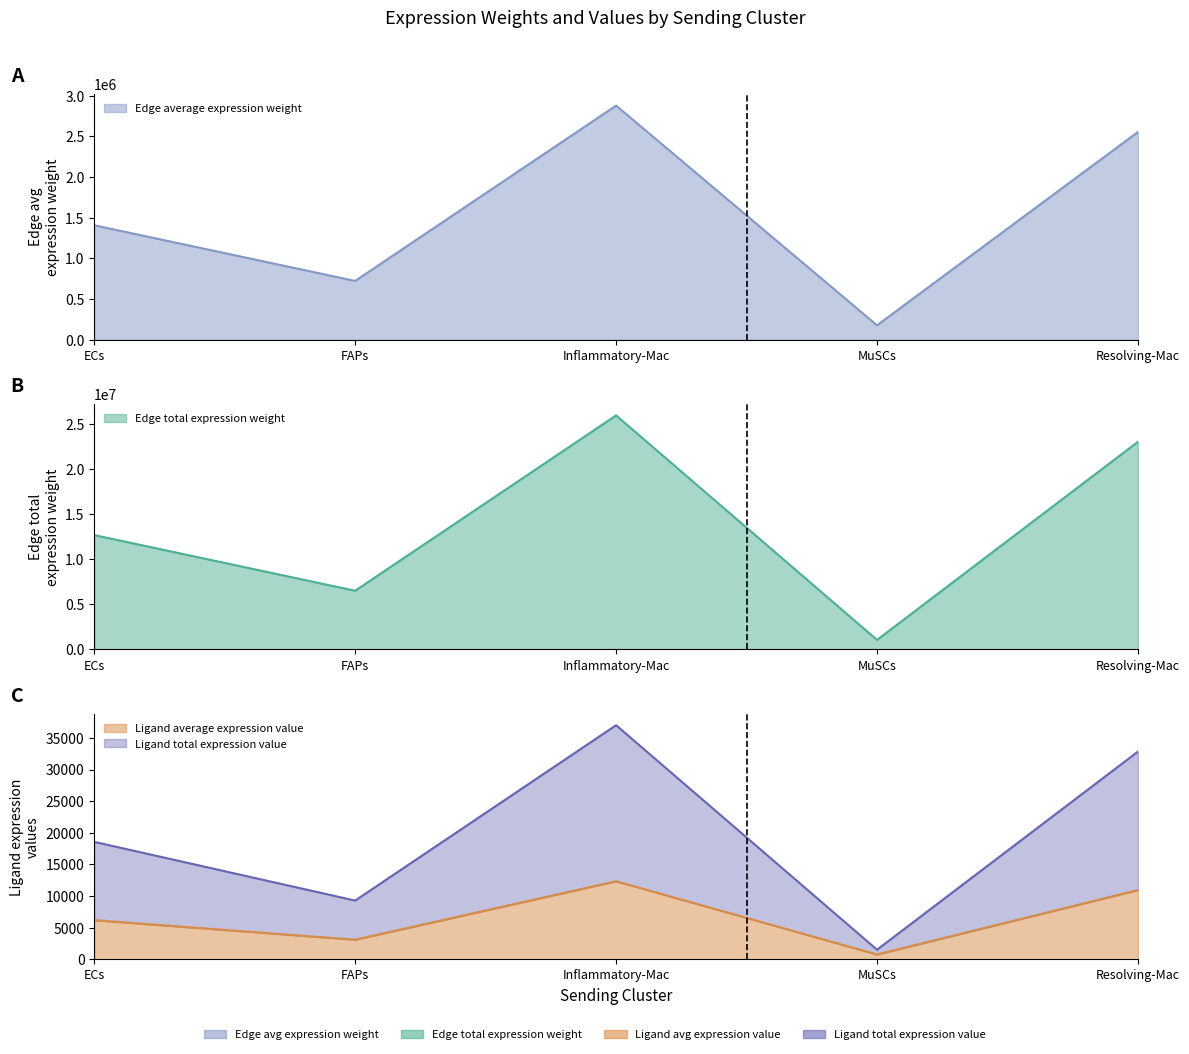

In Ligand total expression value, how many points are lower than both neighbors (excluding endpoints)?

2